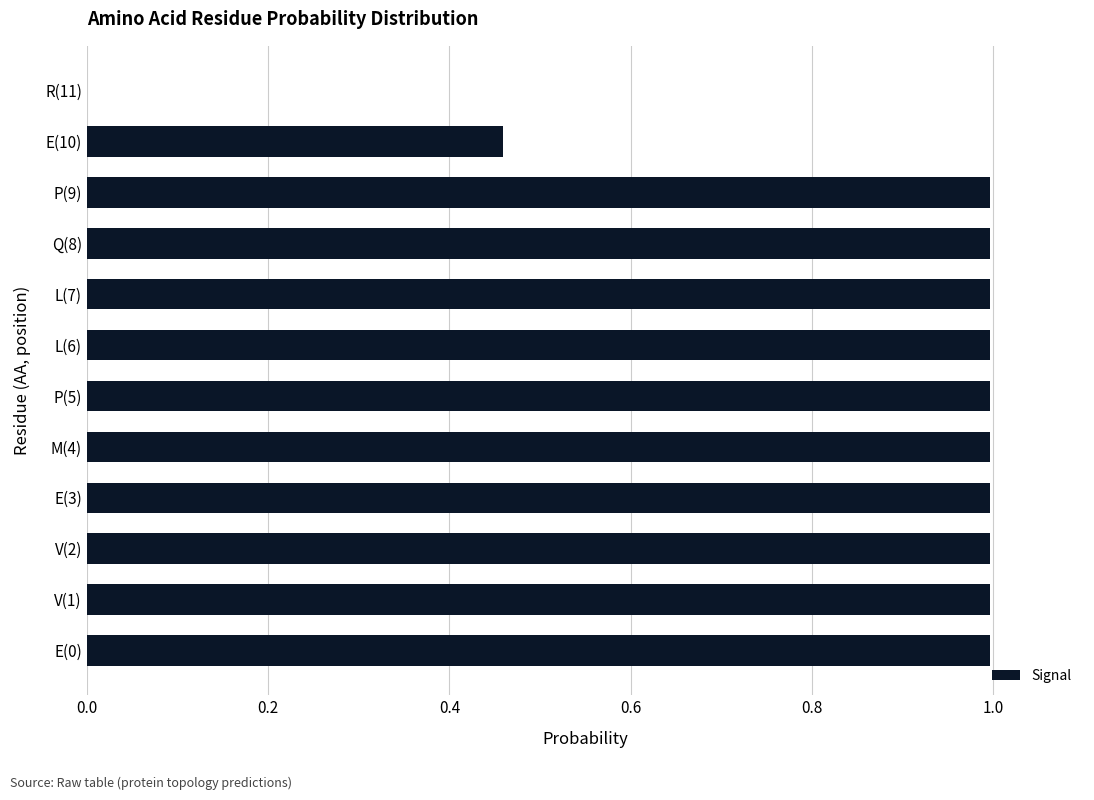

What is the change in value from P(5) to R(11)?

-1.0